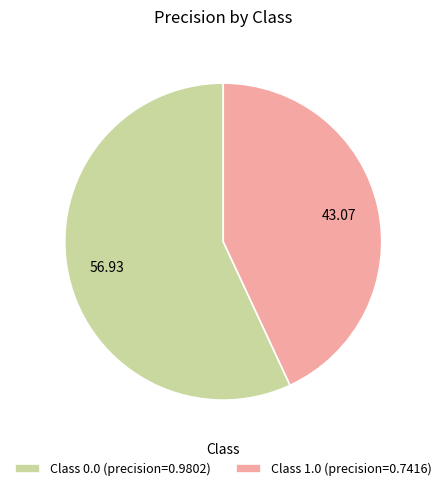

Does Class 0.0 (precision=0.9802) account for over 50% of the chart?

Yes